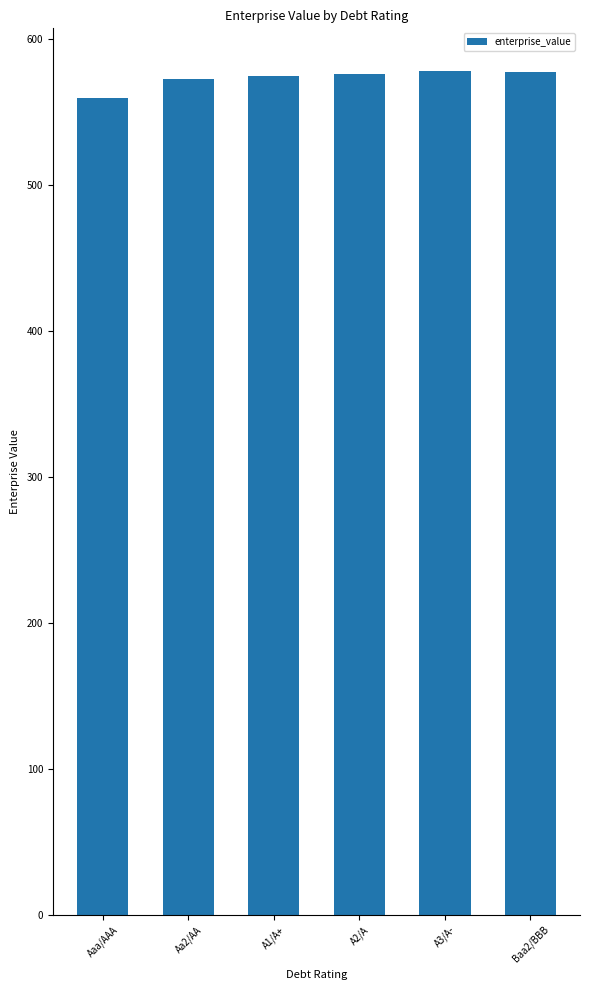

What is the label of the 4th bar from the right?

A1/A+